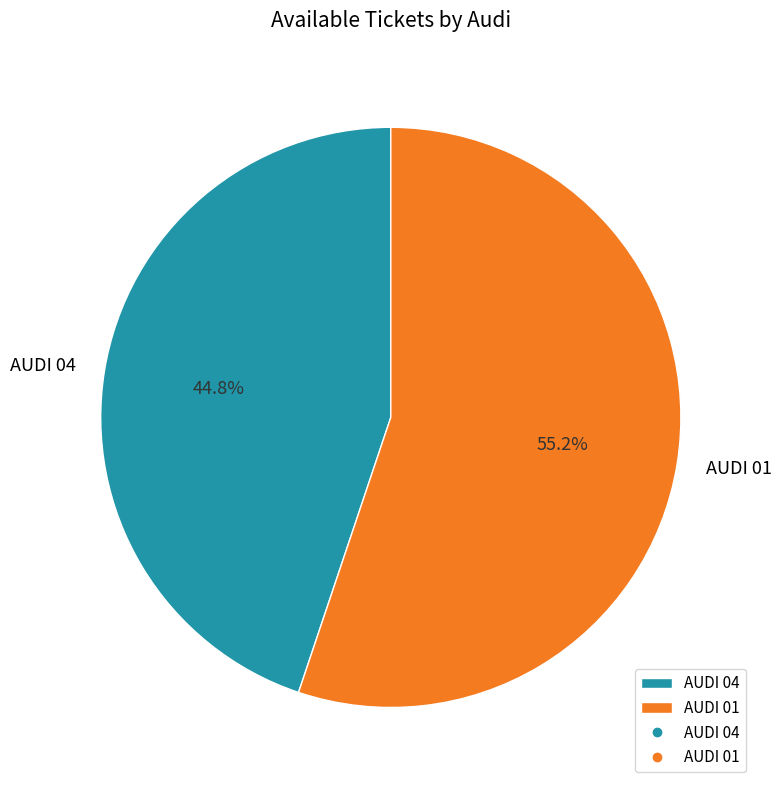

How much of the chart is everything except AUDI 01?

44.8%